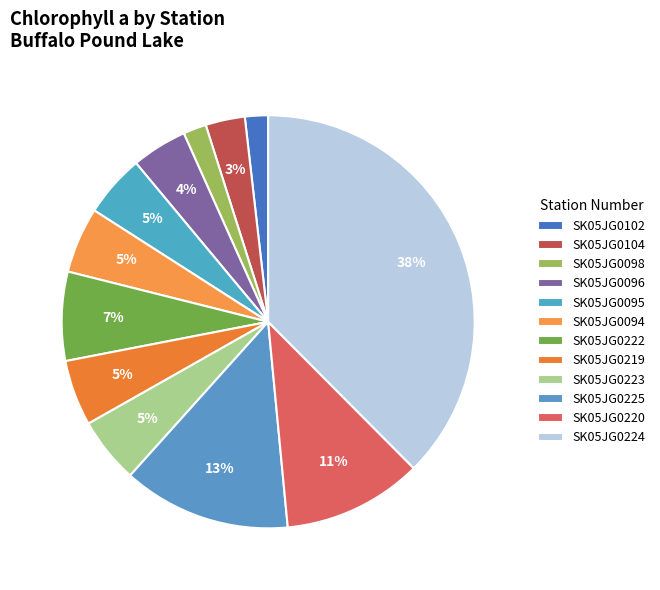

What is the change in value from SK05JG0098 to SK05JG0225?

+25.0